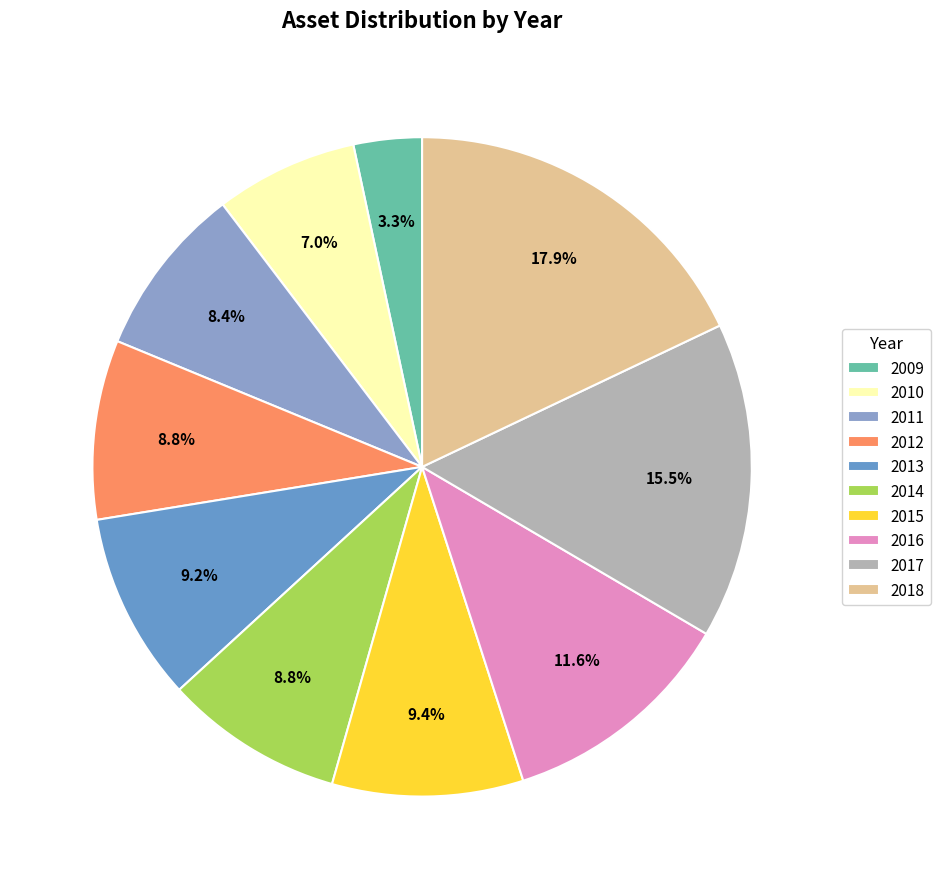

To the nearest percent, what is the average slice percentage?

10%